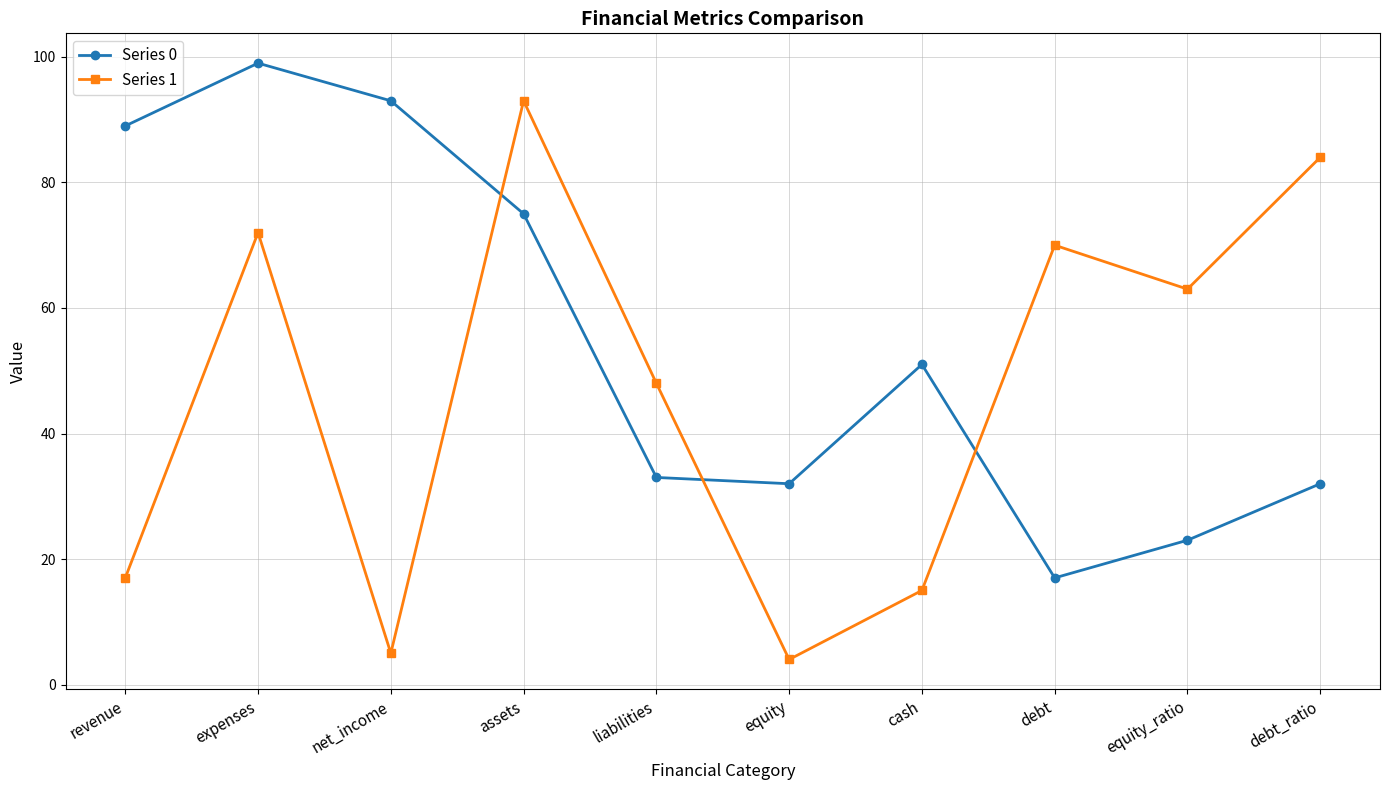

What is the label of the 1st point from the left?

revenue